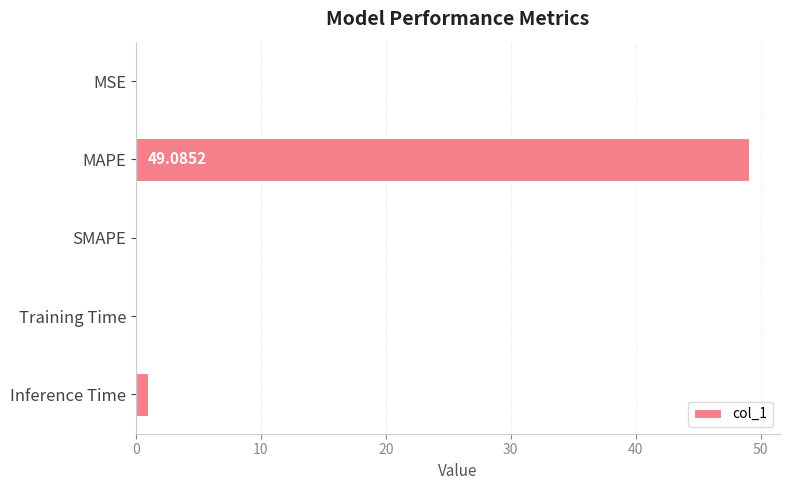

Which category has the highest value across all series?

MAPE